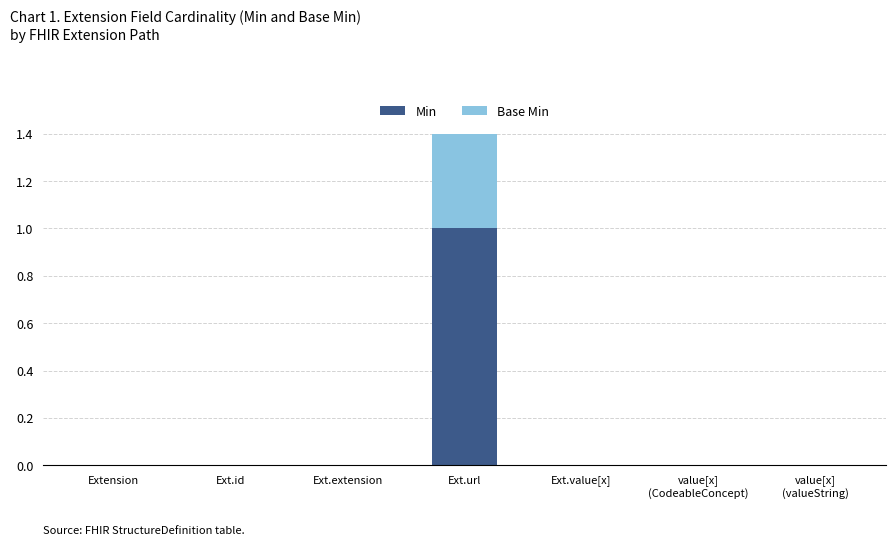

Is the value of Base Min at Ext.extension greater than the value of Min at Ext.id?

No